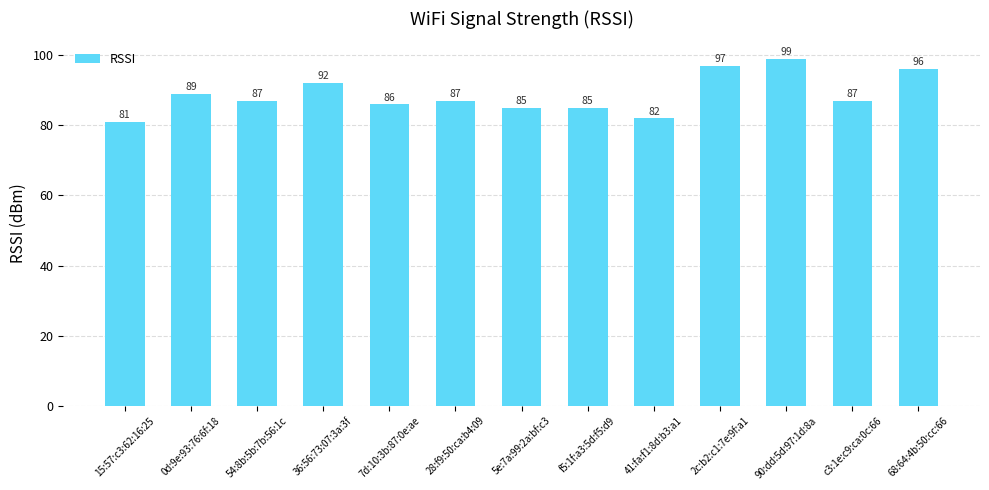

Reading left to right, extract all data points from this chart.

15:57:c3:62:16:25=81	0d:9e:93:76:6f:18=89	54:8b:5b:7b:56:1c=87	36:56:73:07:3a:3f=92	7d:10:3b:87:0e:ae=86	28:f9:50:ca:b4:09=87	5e:7a:99:2a:bf:c3=85	f5:1f:a3:5d:f5:d9=85	41:fa:f1:8d:b3:a1=82	2c:b2:c1:7e:9f:a1=97	90:dd:5d:97:1d:8a=99	c3:1e:c9:ca:0c:66=87	68:64:4b:50:cc:66=96